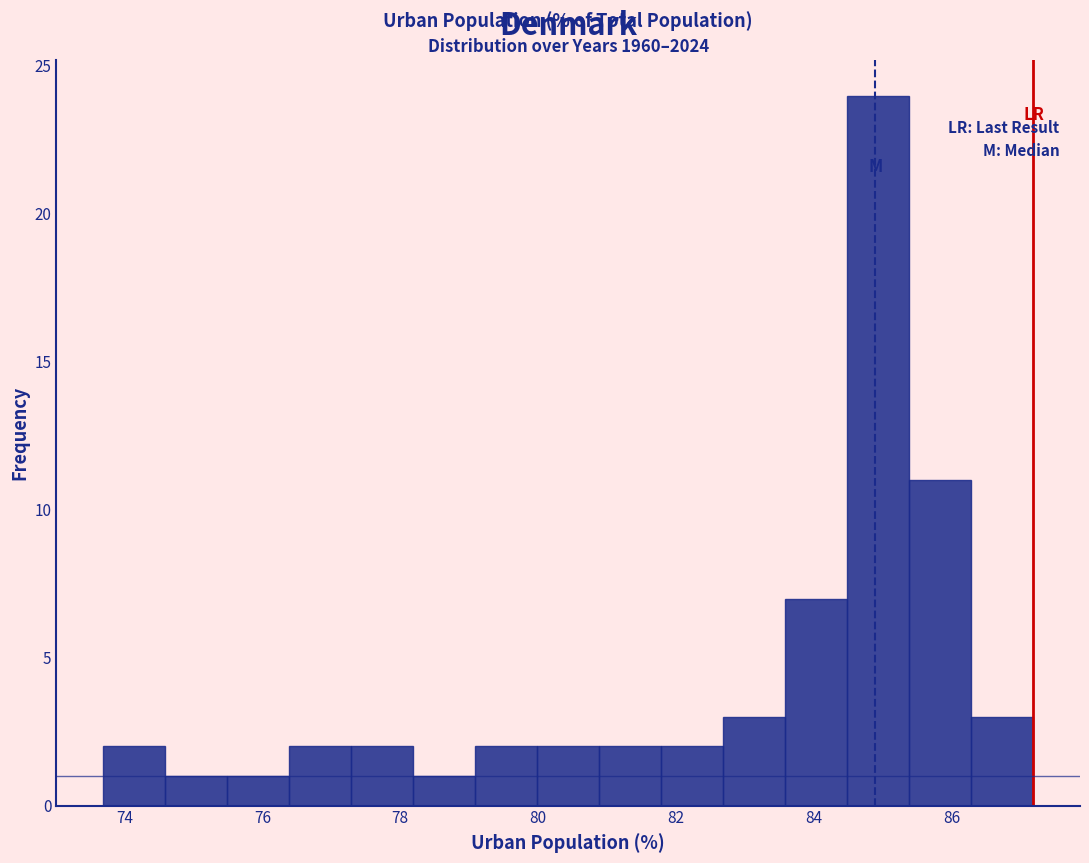

Over which range of the x-axis is the bar tallest?

84.4 to 85.4